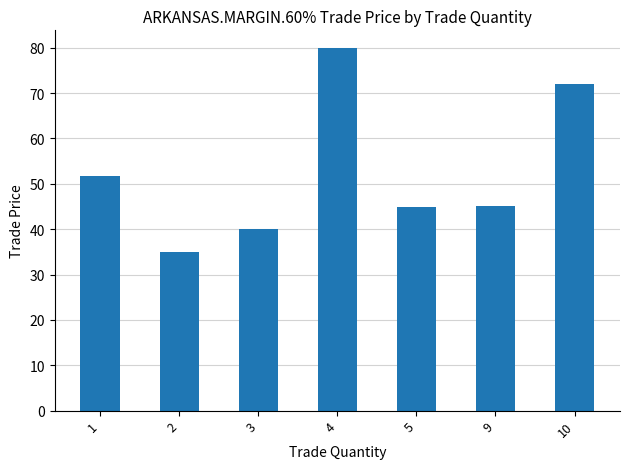

The value at 10 is 72.0. True or false?

True